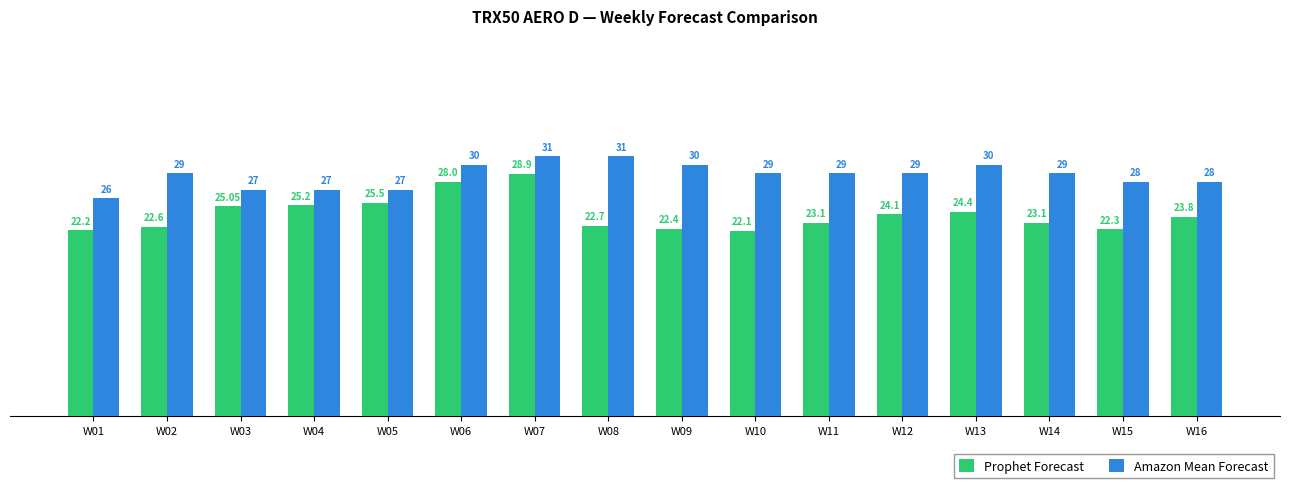

Which series has the widest spread of values?

Prophet Forecast